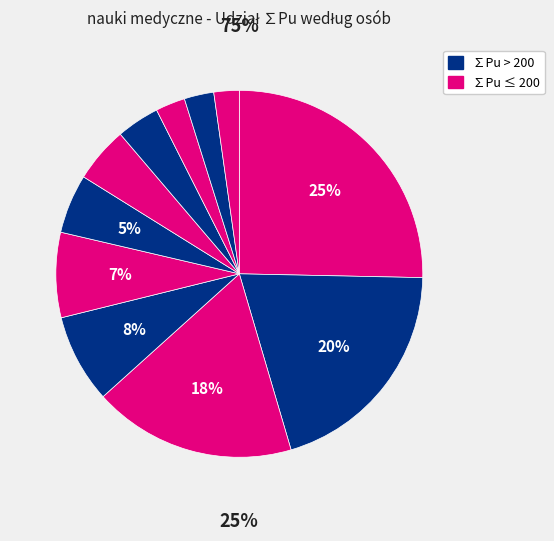

How many segments does this pie chart have?

11